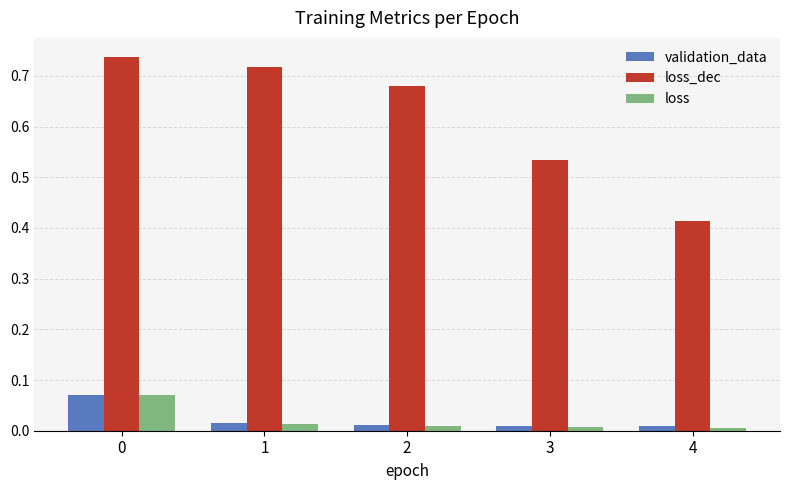

Which series has the largest range (max minus min)?

loss_dec